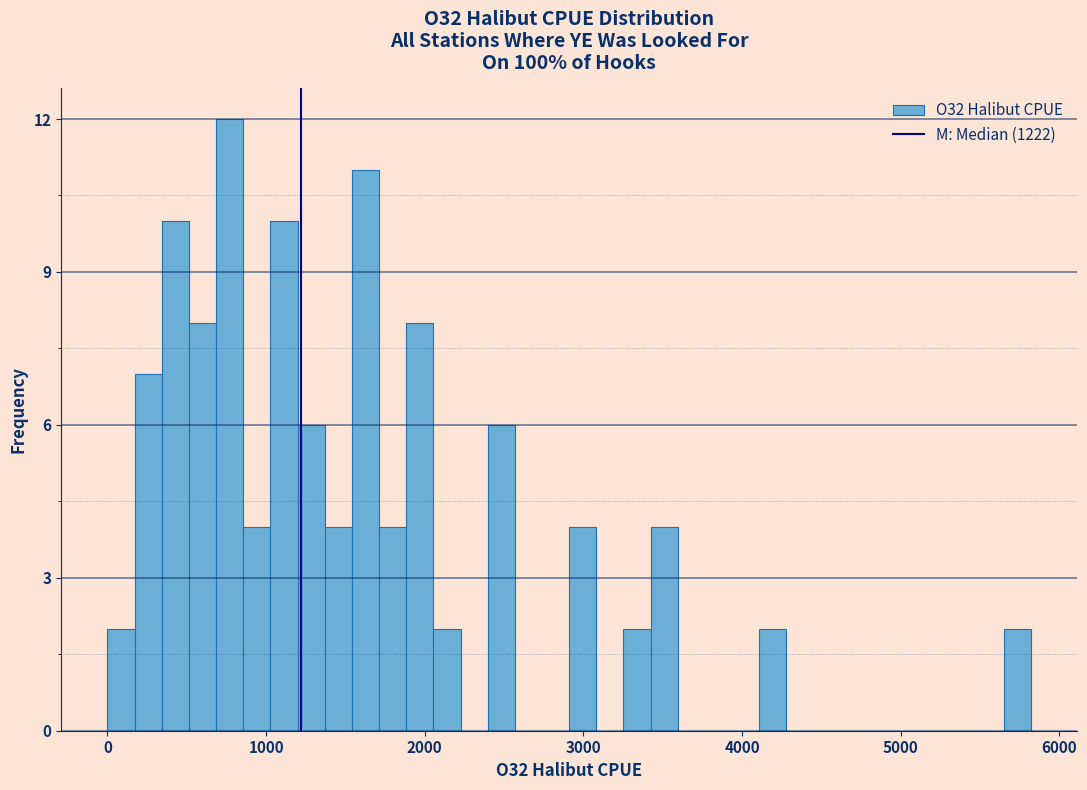

Read against the x-axis, roughly where is the centre of the tallest bar?

800